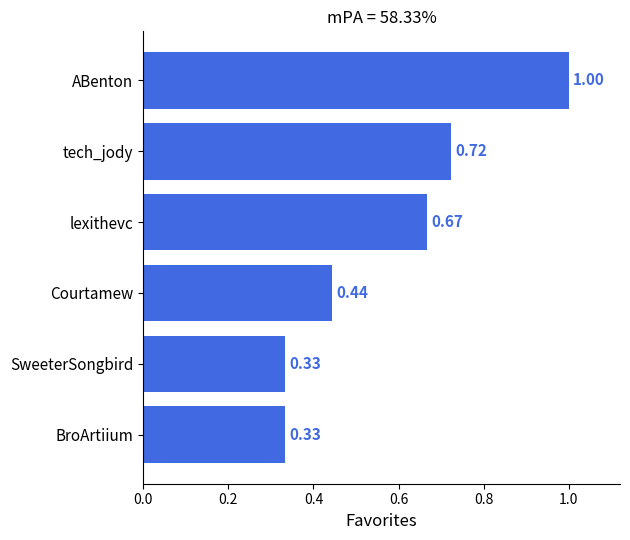

What is the sum of the values at lexithevc and SweeterSongbird?

1.0